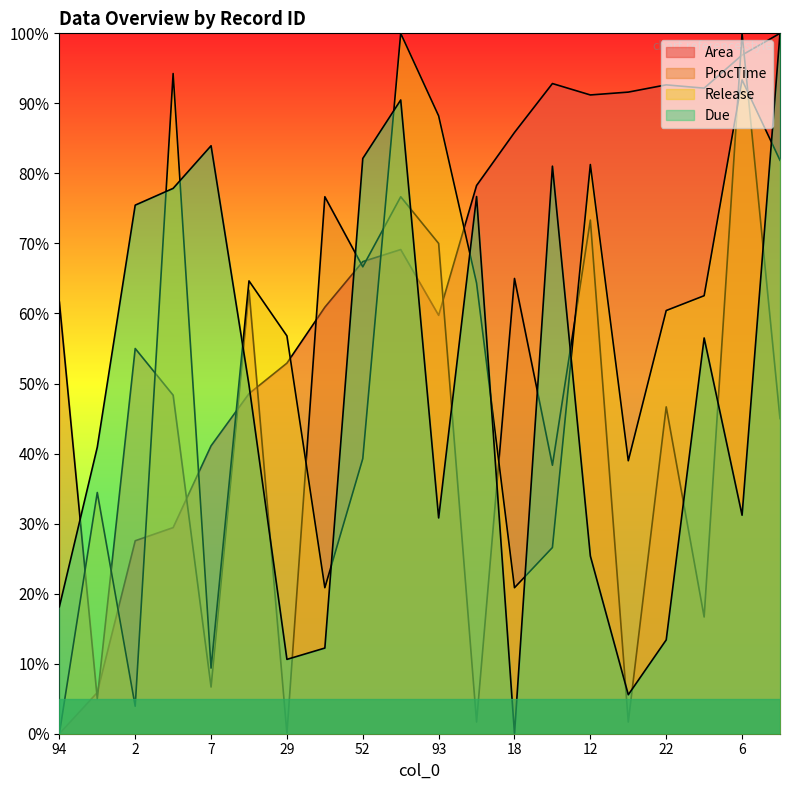

What is the approximate value of Area at 6?

96.9